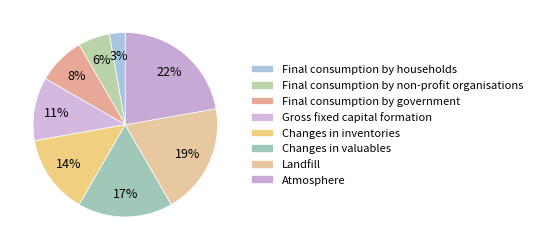

Which slice is the largest?

Atmosphere